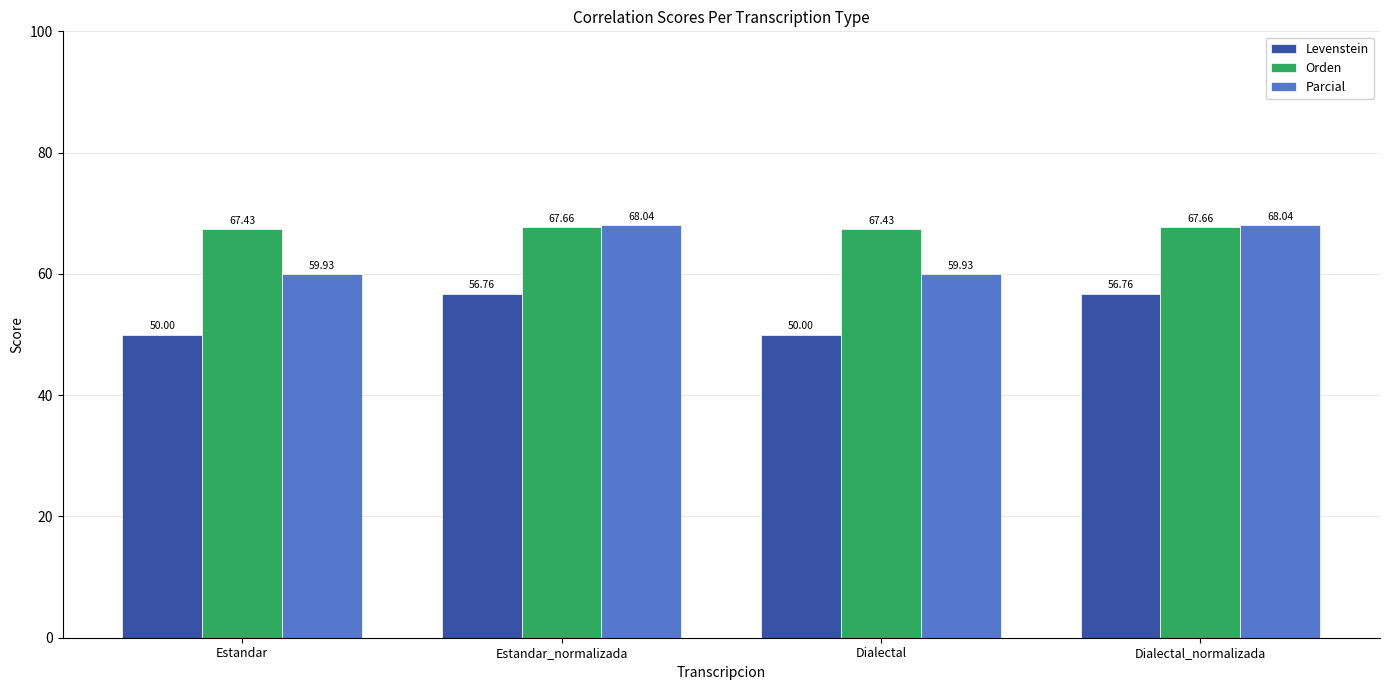

Which series changed the most between Dialectal and Dialectal_normalizada?

Parcial